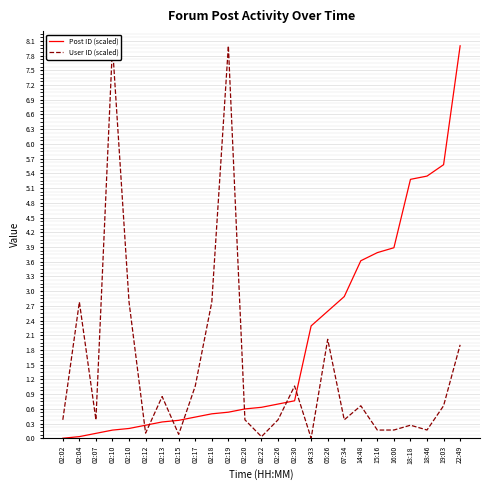

How many data points in Post ID (scaled) are above 0?

24